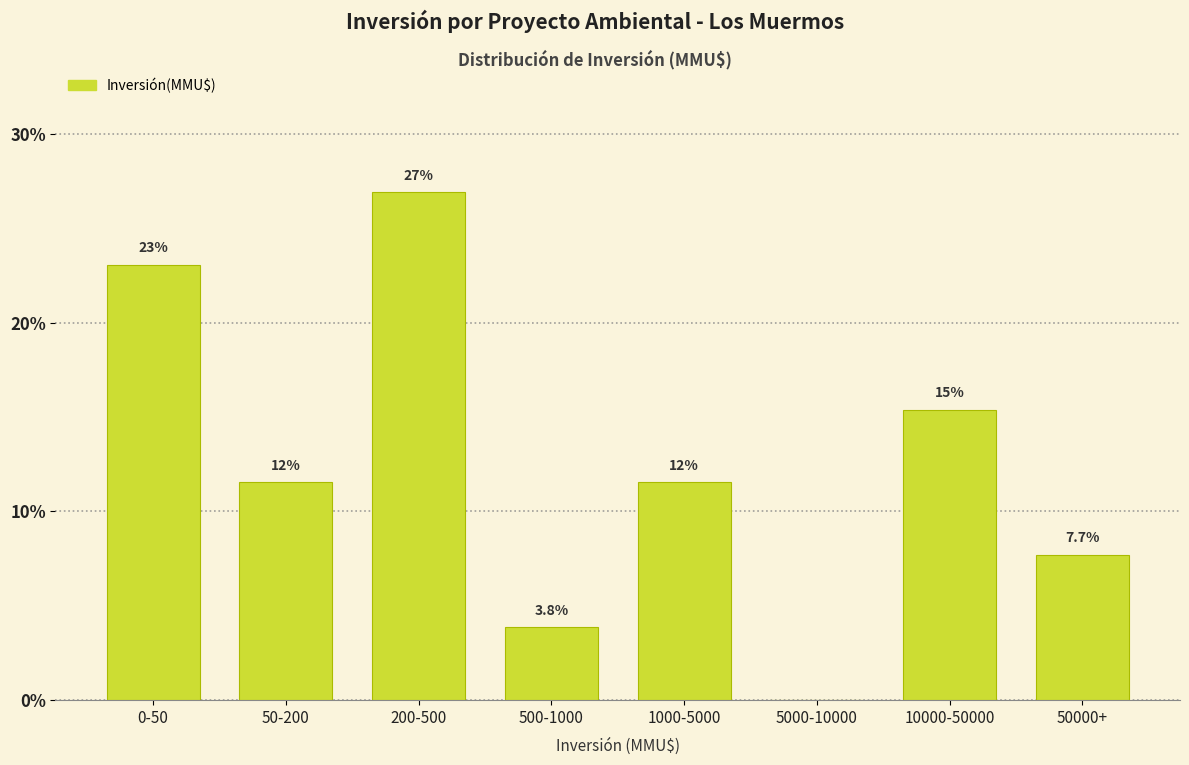

Reading right to left, list all the values displayed in this chart.

50000+=7.7	10000-50000=15.4	5000-10000=0.0	1000-5000=11.5	500-1000=3.8	200-500=26.9	50-200=11.5	0-50=23.1